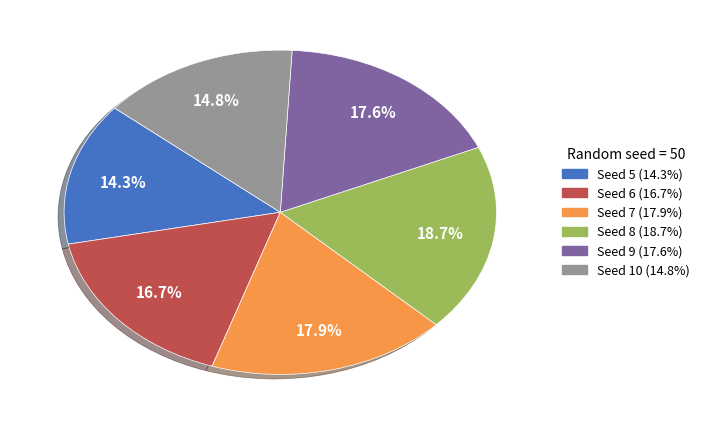

Is there any slice that represents more than half of the pie?

No